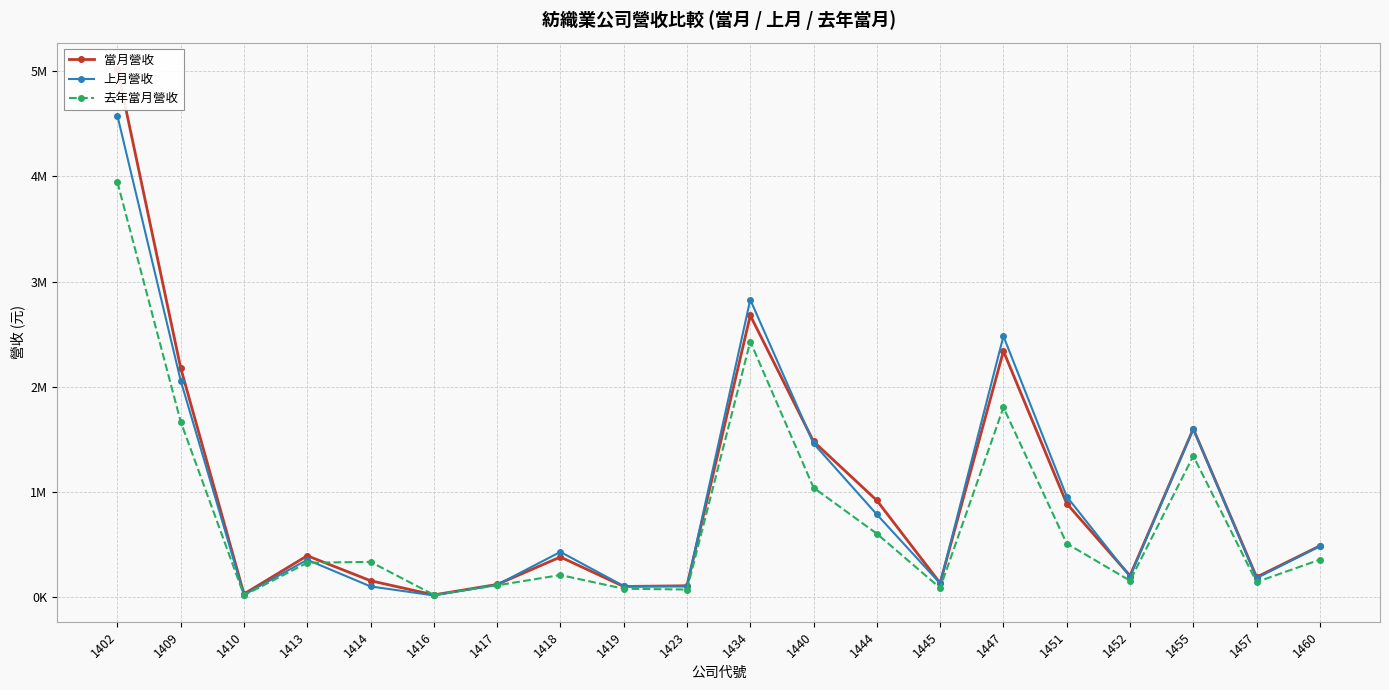

What are all the series names shown in the legend?

當月營收, 上月營收, 去年當月營收